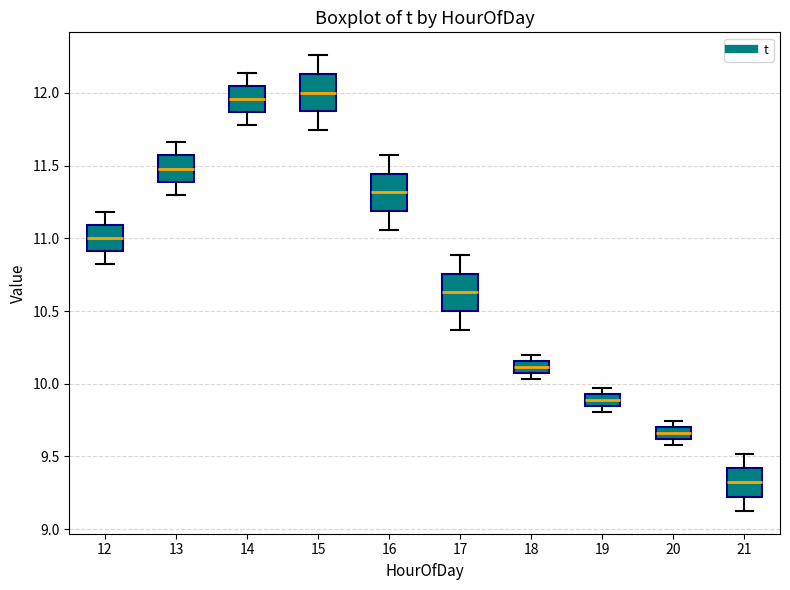

Where does the median line of the box at x = 16 sit on the y-axis? The values are not printed on the chart, so give them approximately, as read against the axis.

11.30